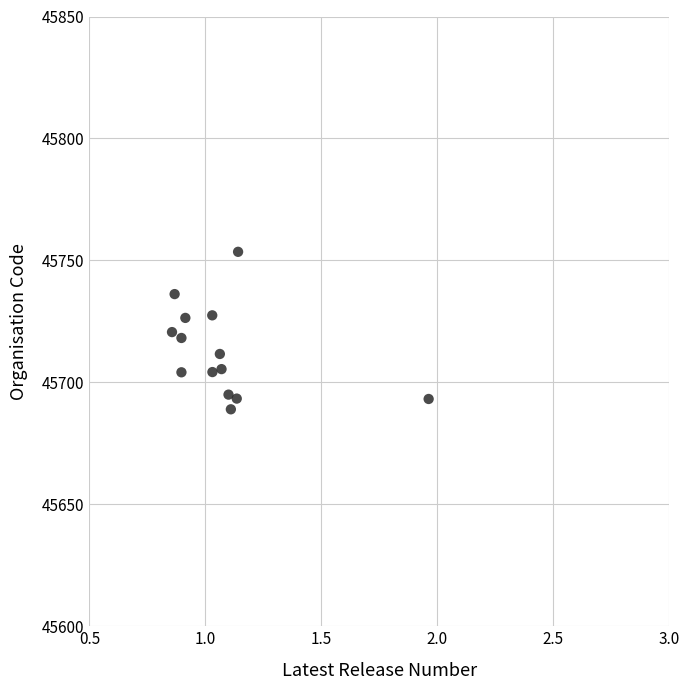

What is the range of Y values (max minus min)?

64.6